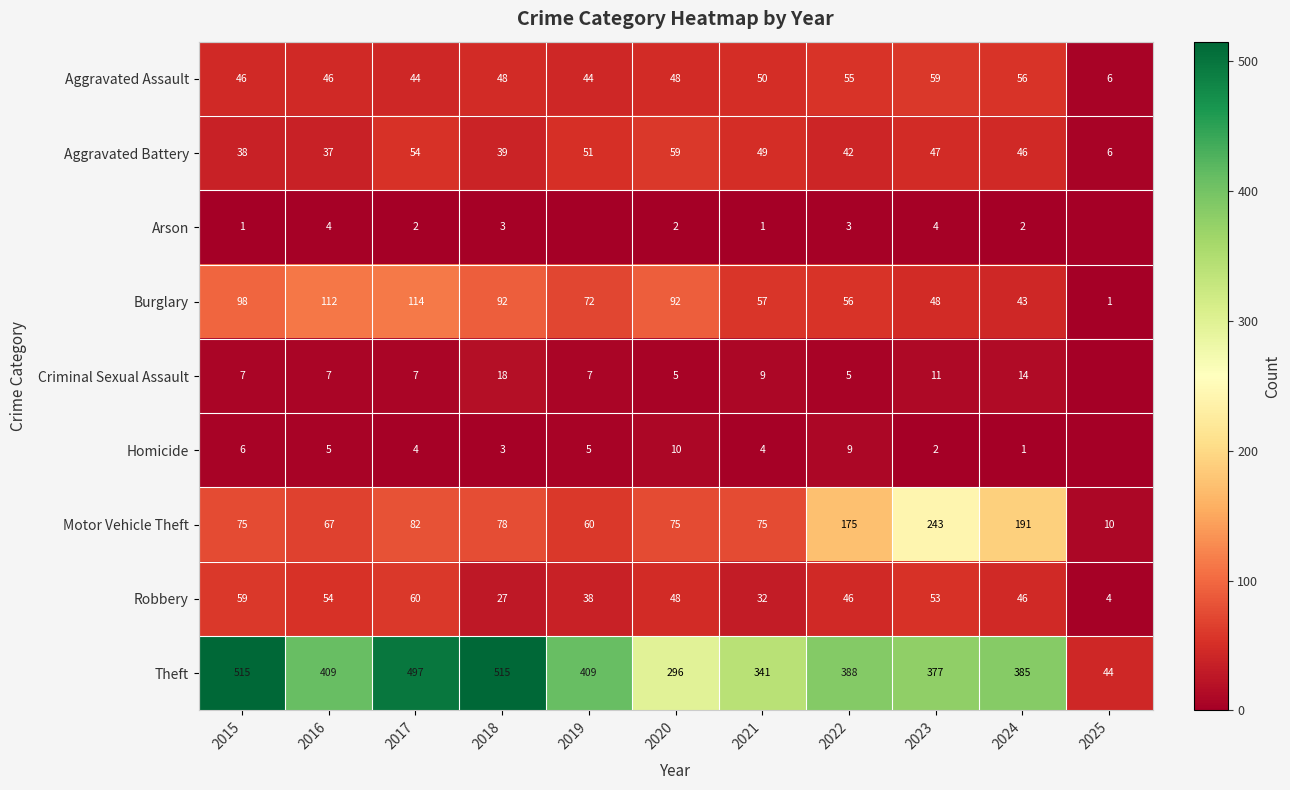

Is it true that Robbery equals 6 at 2025?

False